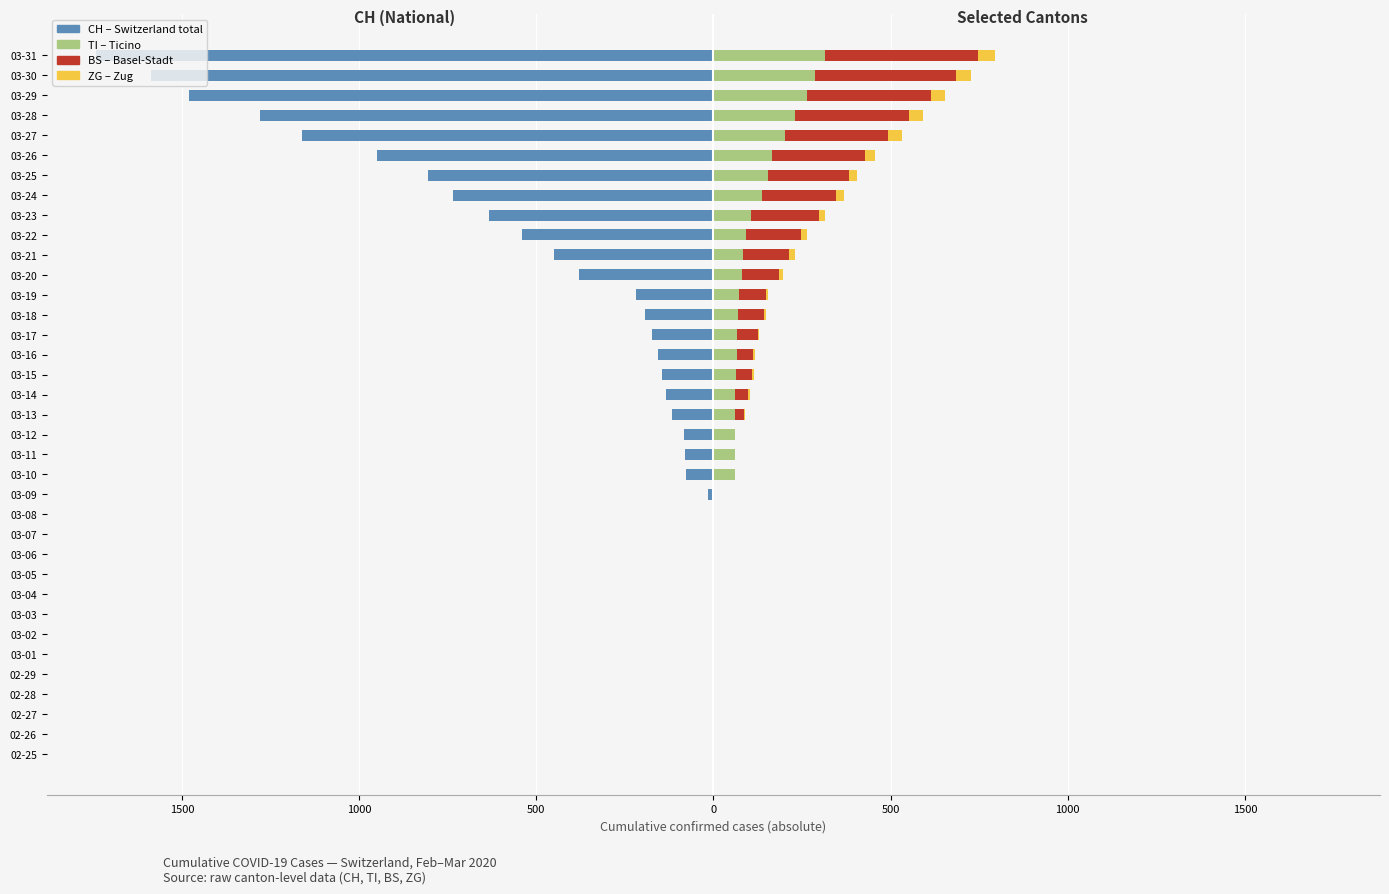

Which series has the widest spread of values?

CH (total Switzerland)